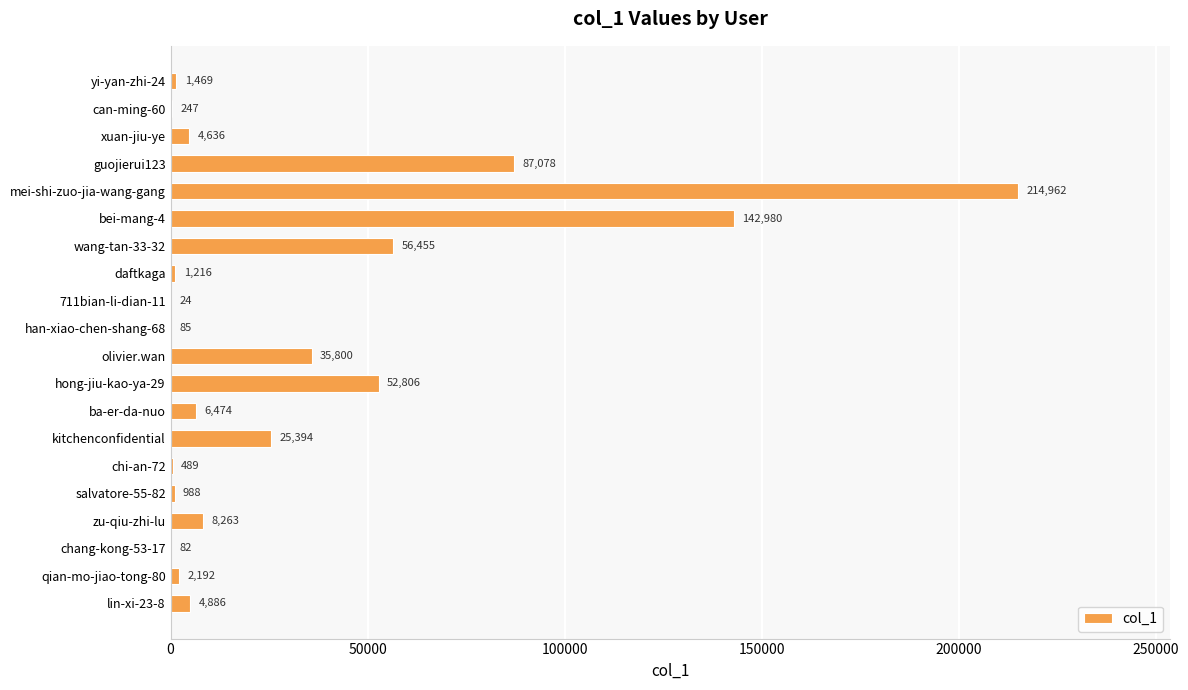

Are the bars grouped side by side (vs. stacked)?

No